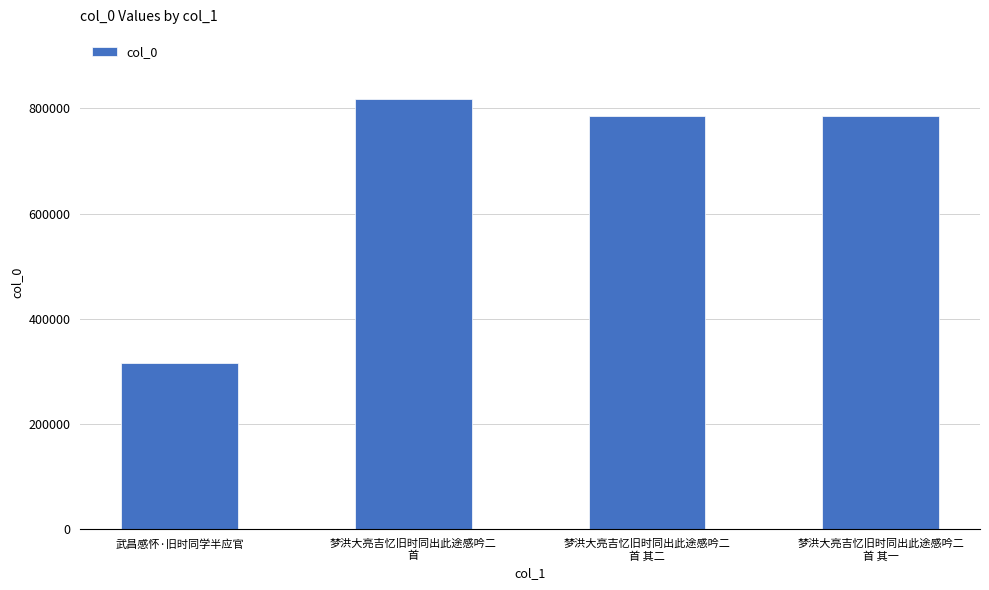

What is the difference between the maximum and minimum values?

501236